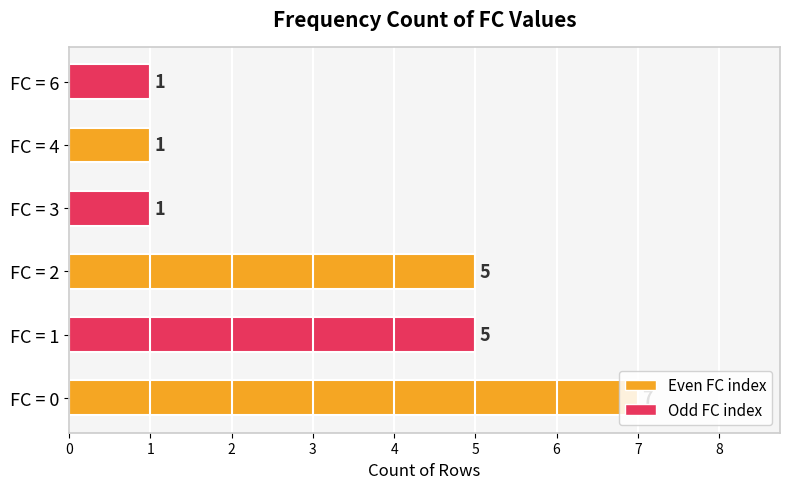

How many data points are less than 5?

3